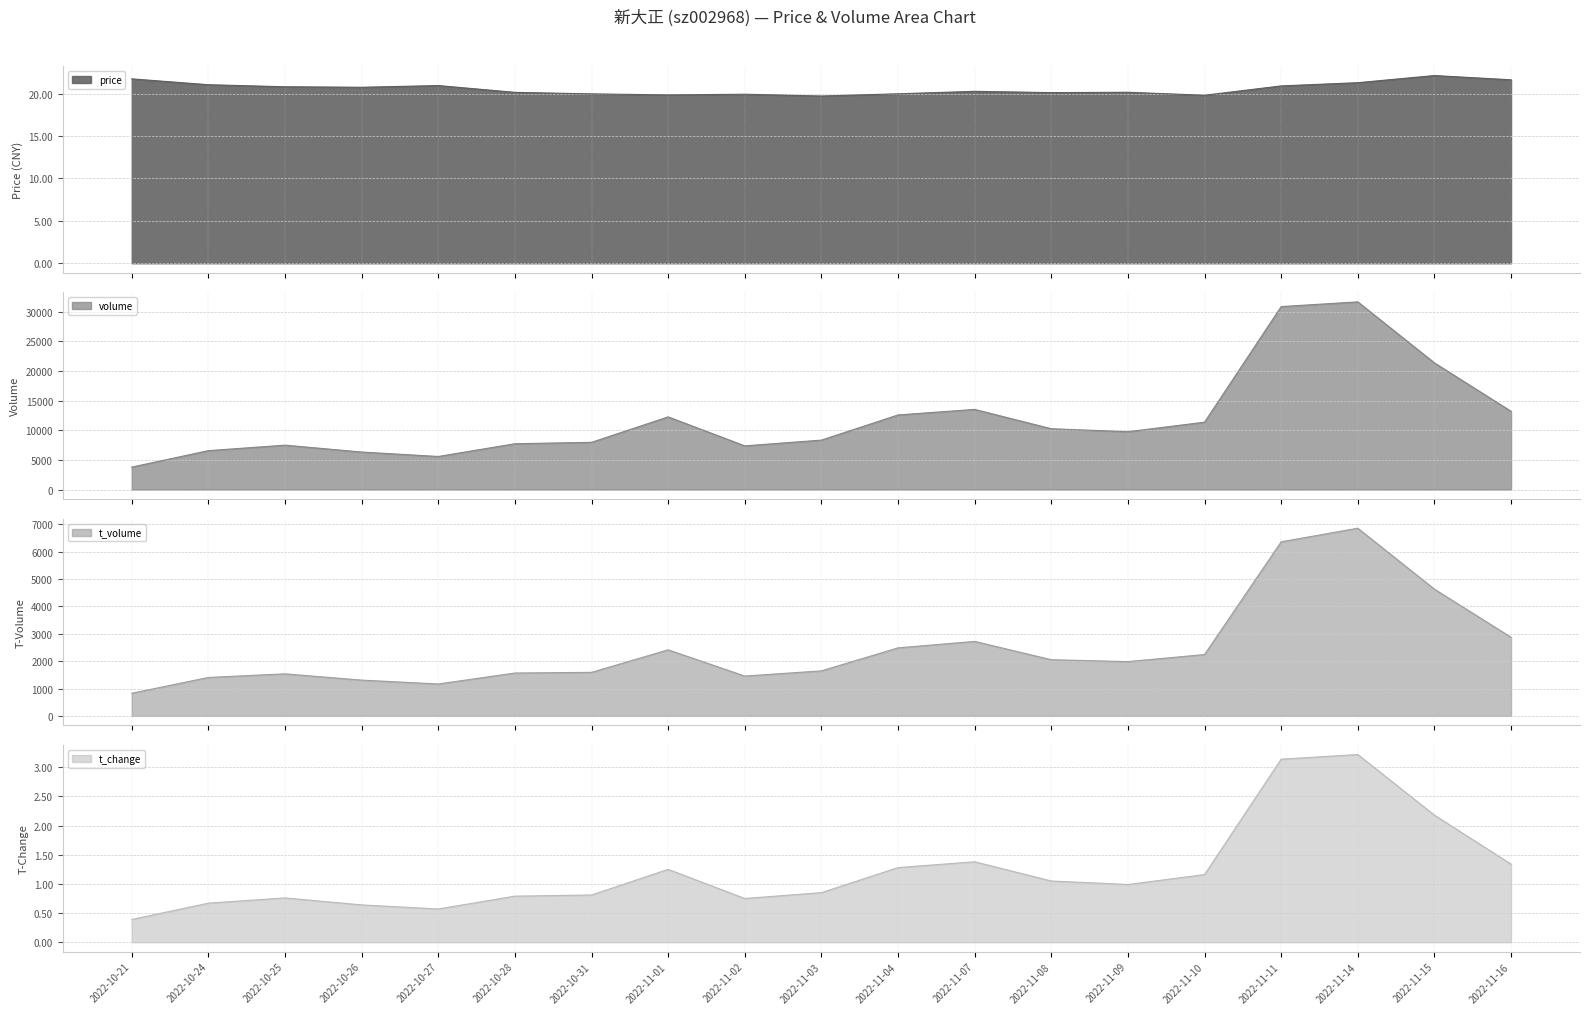

Which category has the highest value in the price line series?

2022-11-15